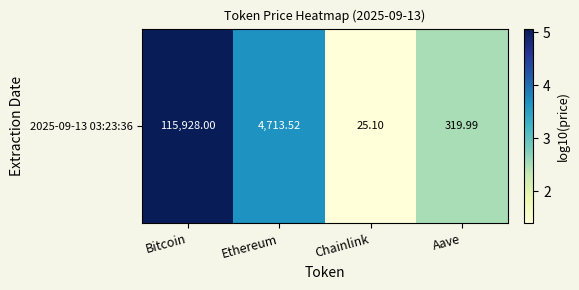

What is the difference between the values at Bitcoin and Chainlink?

3.7